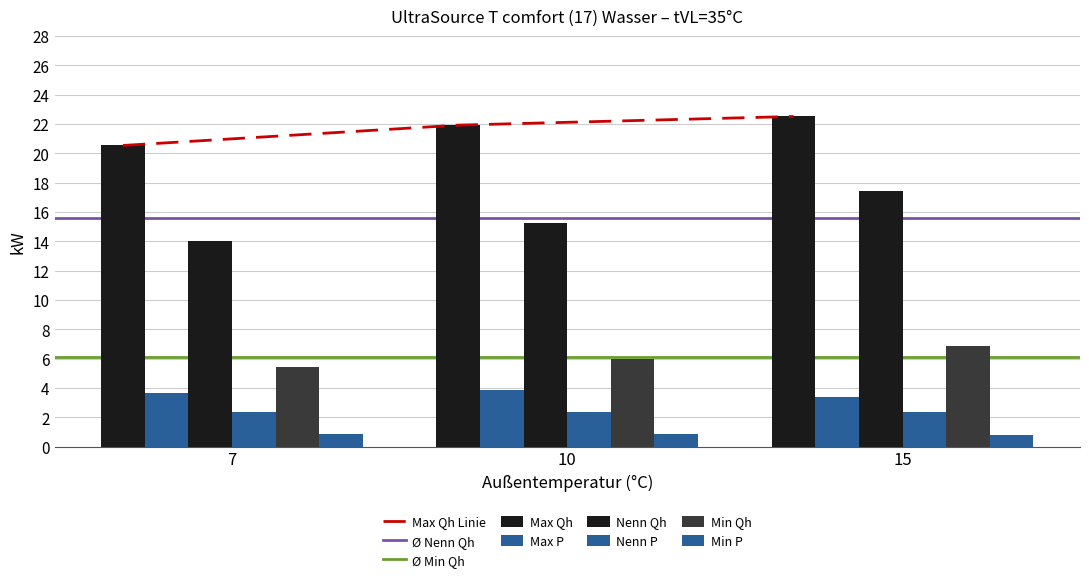

What is the total value across all series at 15?

53.4